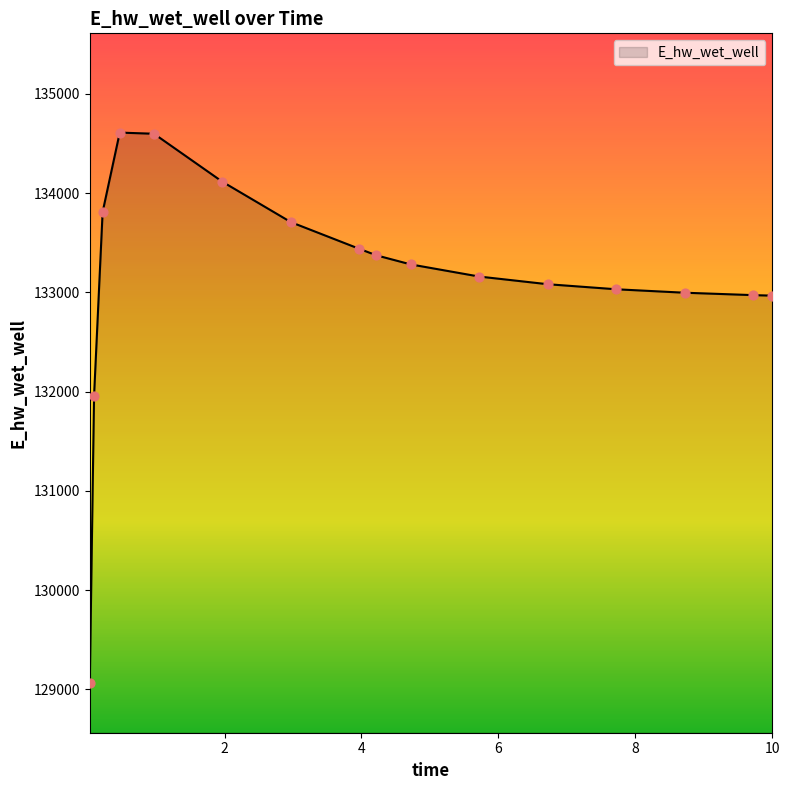

What is the greatest value displayed?

134609.7